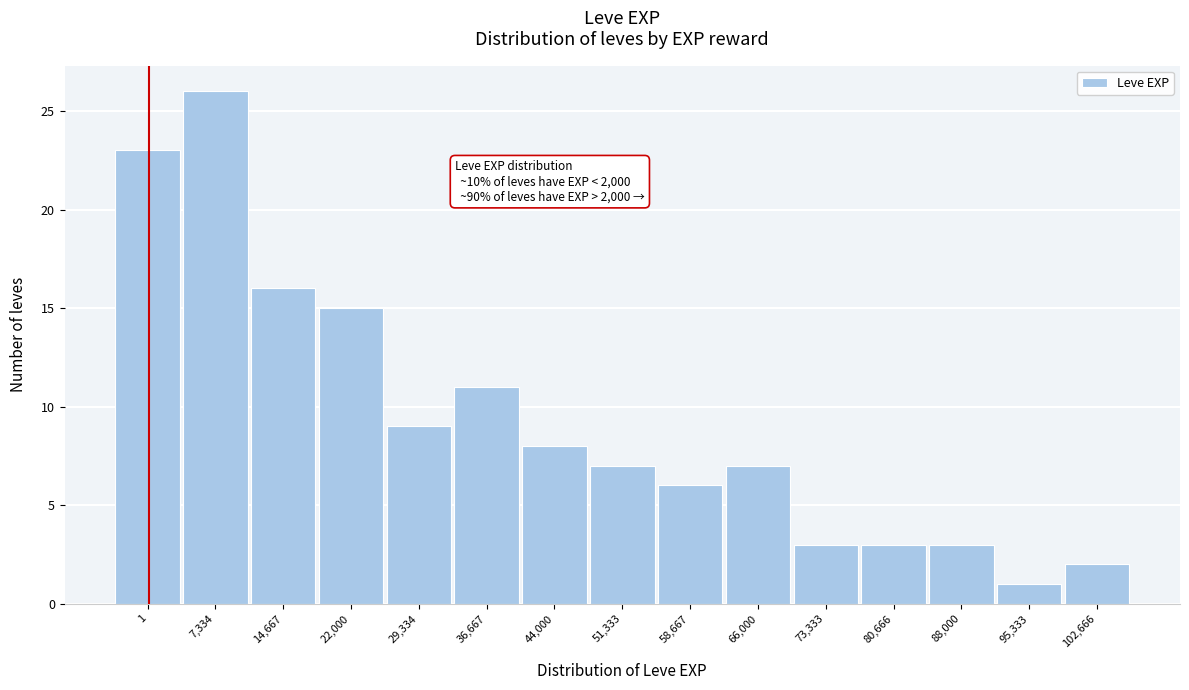

Reading left to right, what are all the values shown in this chart?

1=23	7,334=26	14,667=16	22,000=15	29,334=9	36,667=11	44,000=8	51,333=7	58,667=6	66,000=7	73,333=3	80,666=3	88,000=3	95,333=1	102,666=2